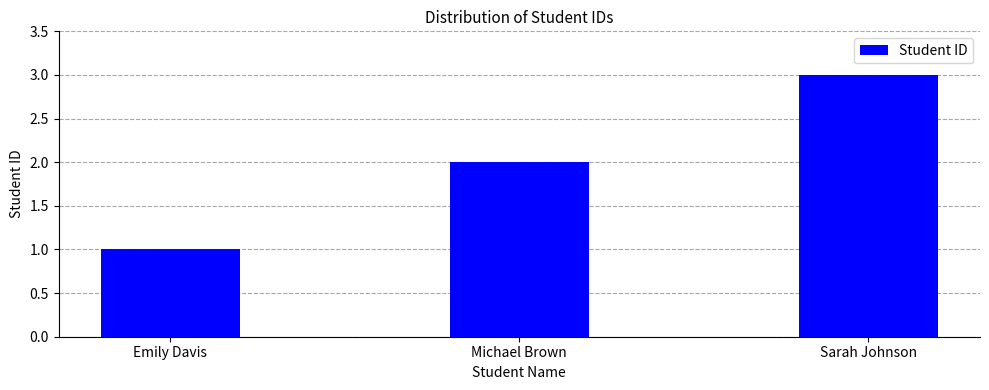

Reading left to right, list all the values displayed in this chart.

Emily Davis=1	Michael Brown=2	Sarah Johnson=3